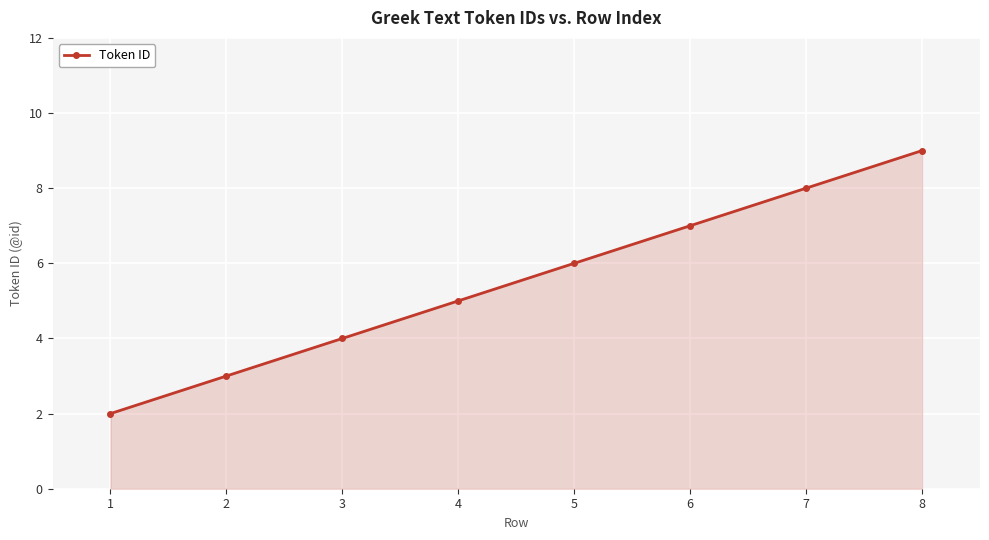

What is the value of the 3rd point from the left?

4